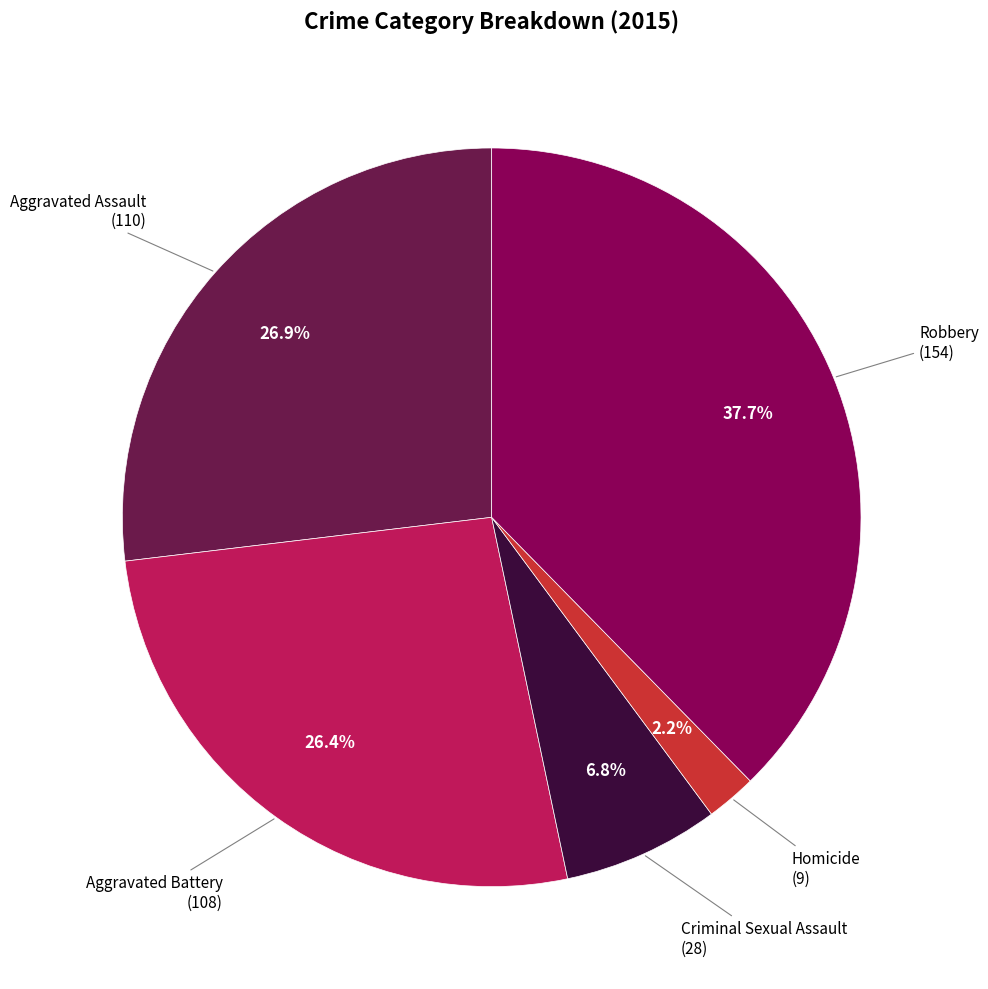

Is there any slice that represents more than half of the pie?

No